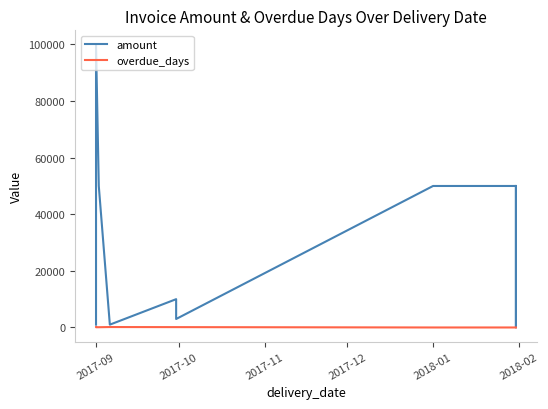

Reading left to right, extract all data points from this chart.

amount: 1000	100000	50000	1000	10000	3000	50000	50000	50	5000	50000
overdue_days: 123	77	92	153	123	123	0	0	0	0	0